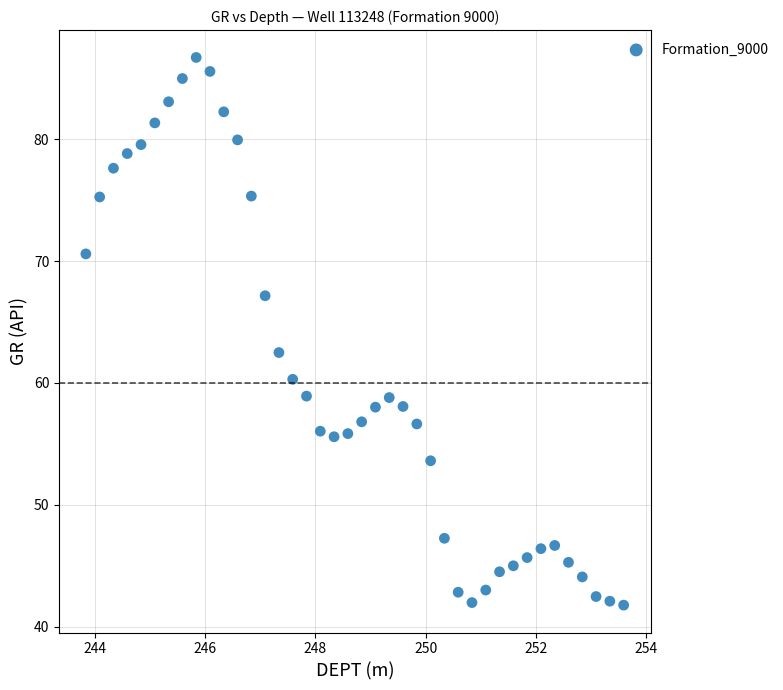

What is the range of Y values (max minus min)?

44.9